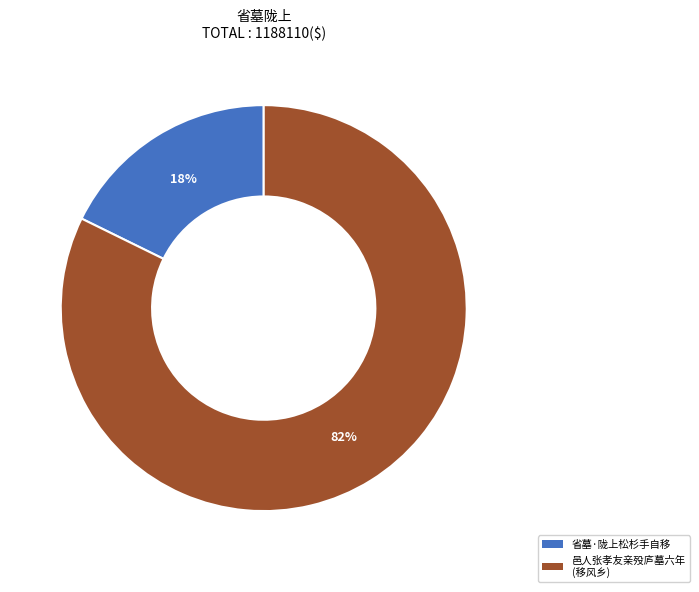

How many slices are in this pie chart?

2